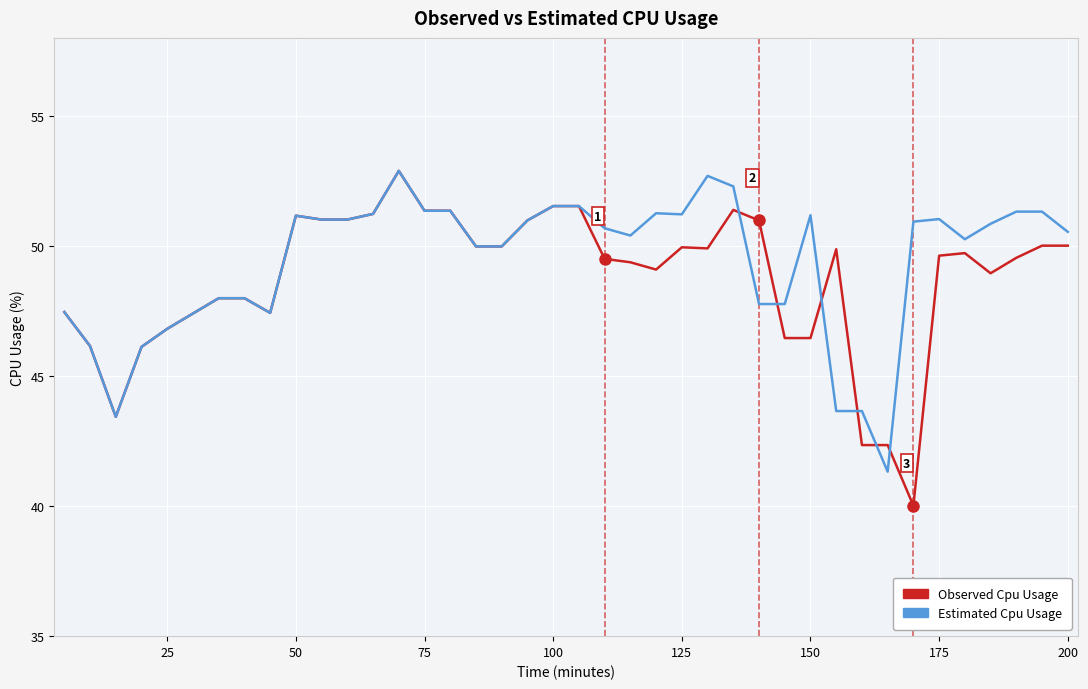

How many lines are shown in the chart?

2